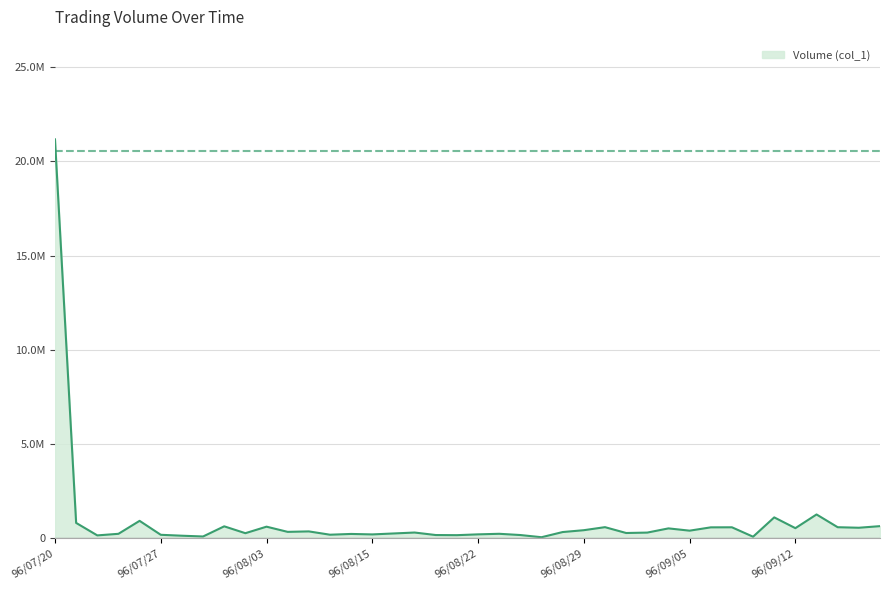

Where is the first local maximum?

96/07/26